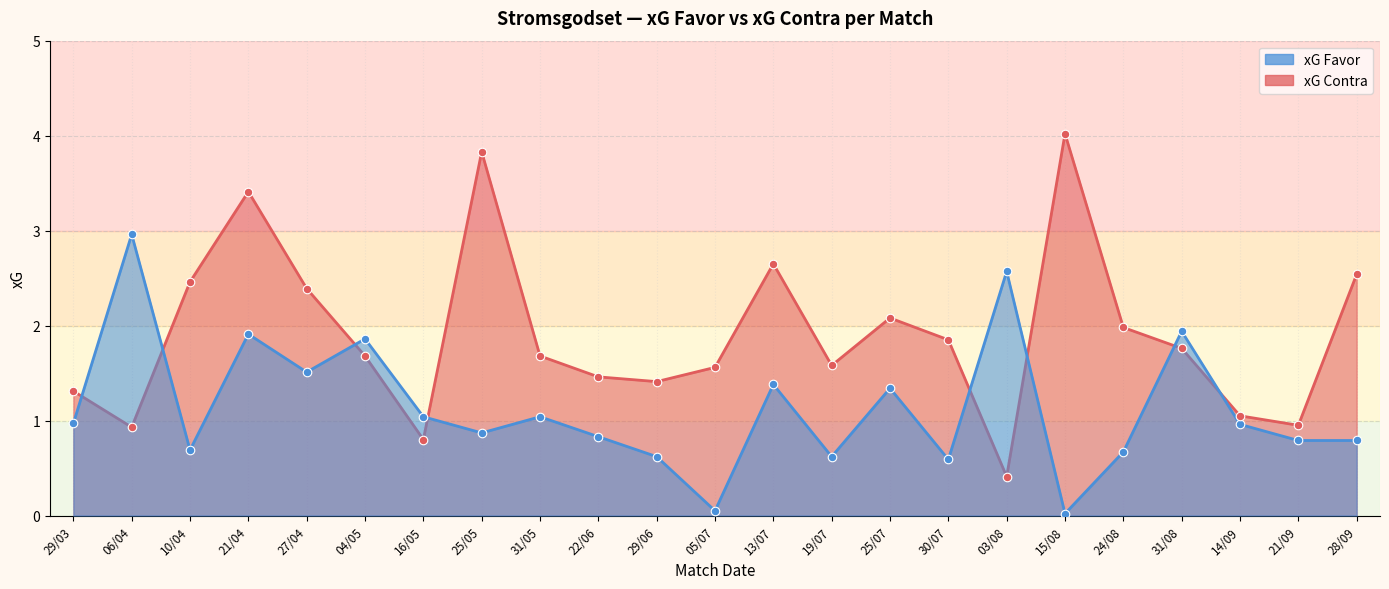

At how many categories does at least one series exceed 1?

22